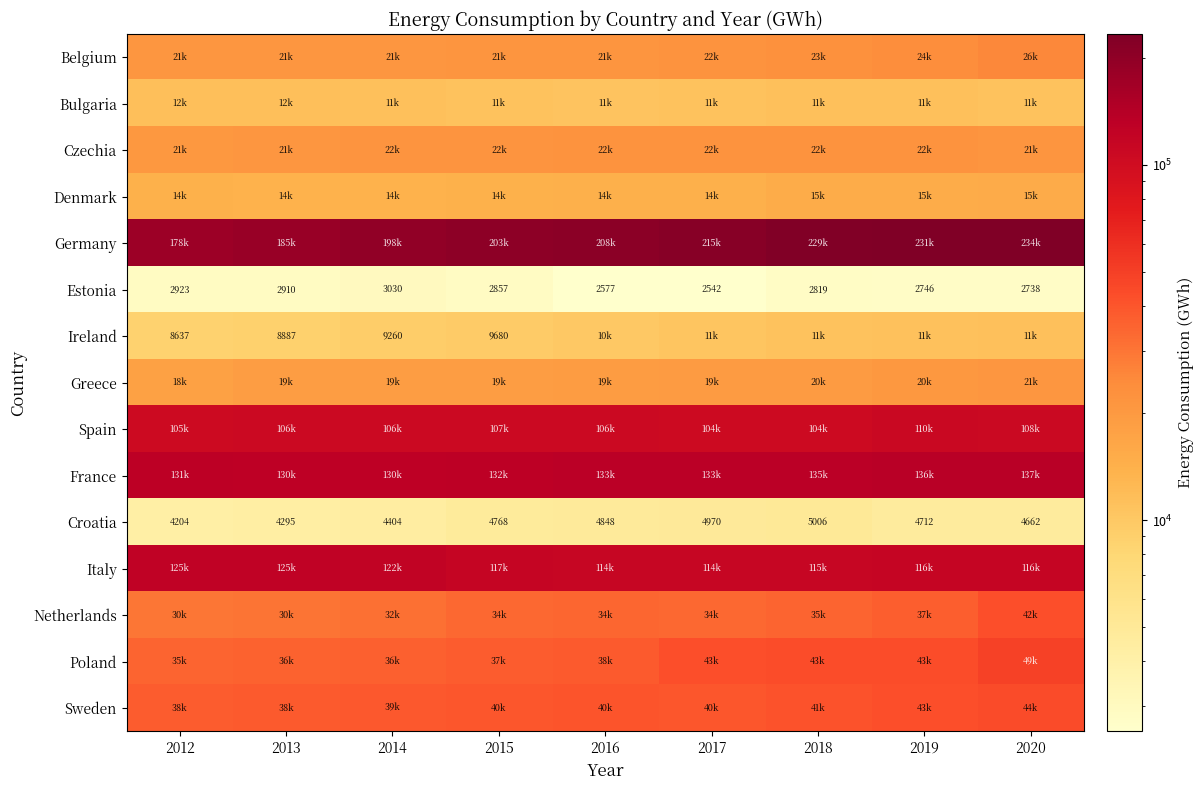

True or false: Estonia has a value of 1856.2 at 2018.

False